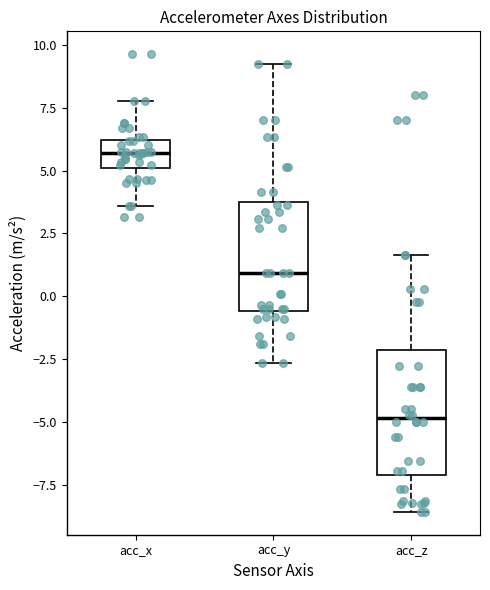

Where does the lower whisker of the box for acc_x end on the y-axis? The values are not printed on the chart, so give them approximately, as read against the axis.

3.5